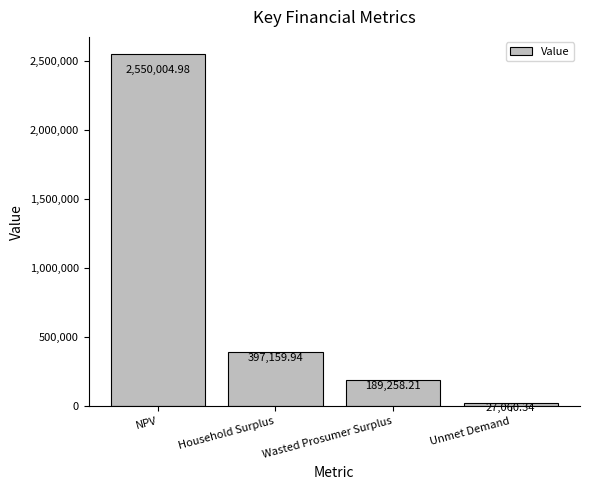

What is the label of the 4th bar from the right?

NPV